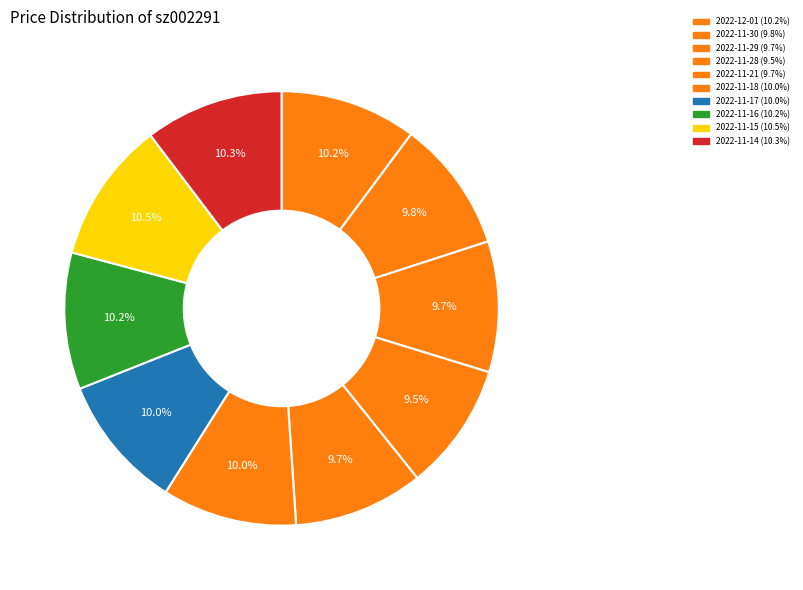

Is the sum of 2022-11-29 and 2022-11-21 greater than half?

No